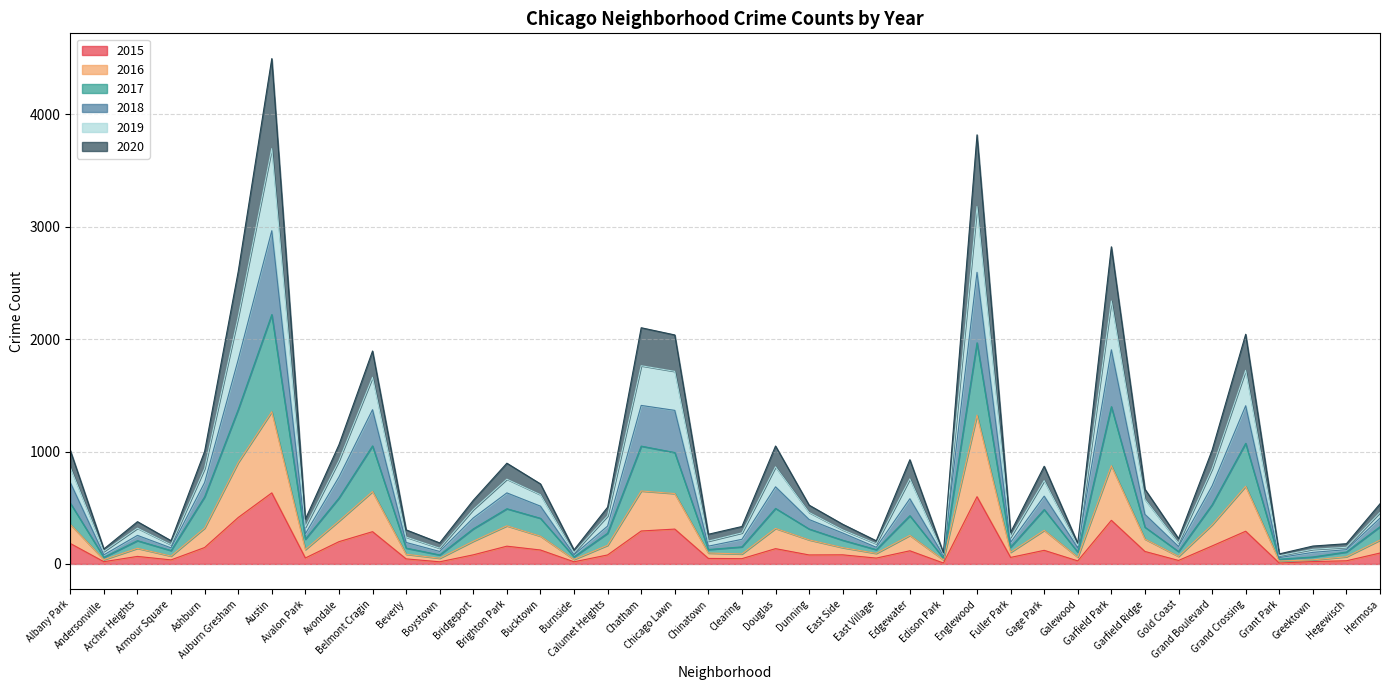

True or false: 2018 and 2016 cross at least once.

False